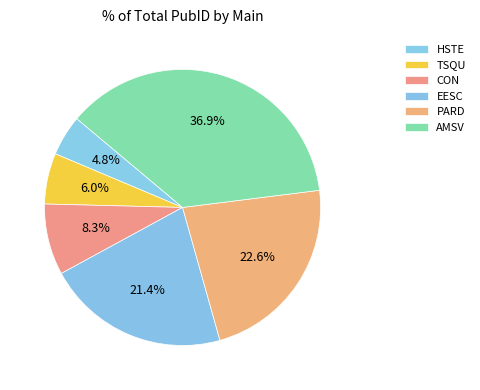

Which category has the smallest portion of the pie?

HSTE